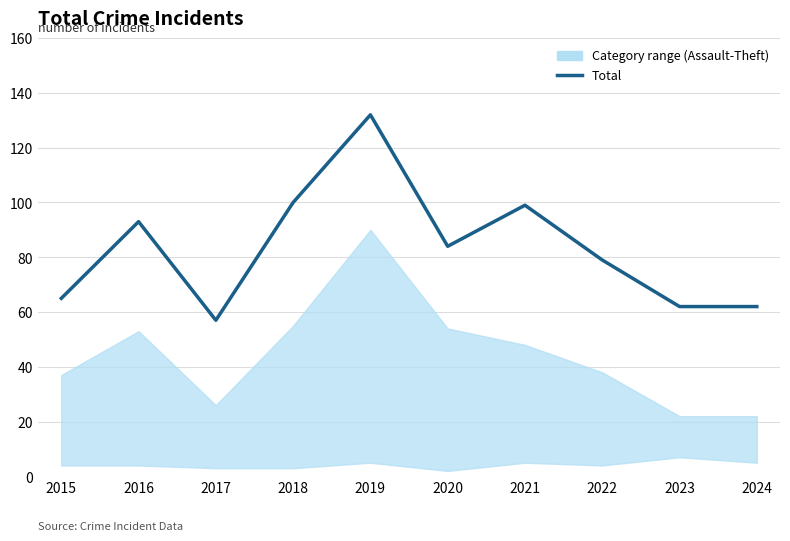

What is the difference between the maximum and minimum values?

75